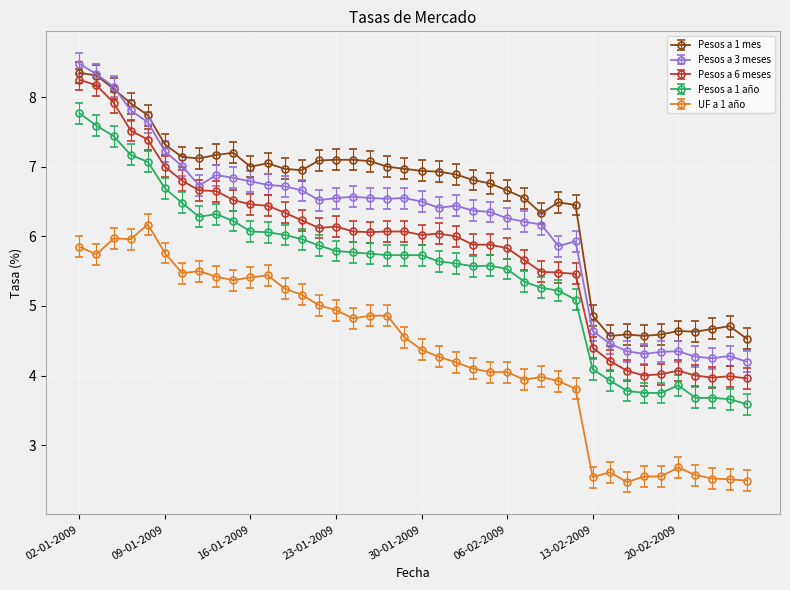

What is the difference between the maximum and second lowest values in the Pesos a 6 meses series?

4.3